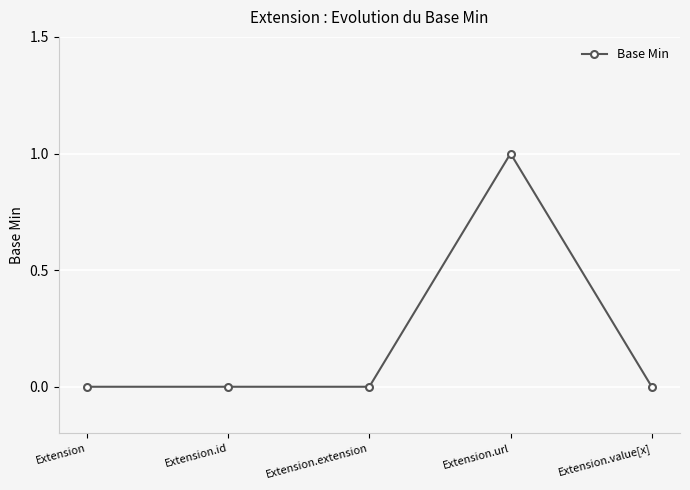

What is the label of the 3rd point from the right?

Extension.extension